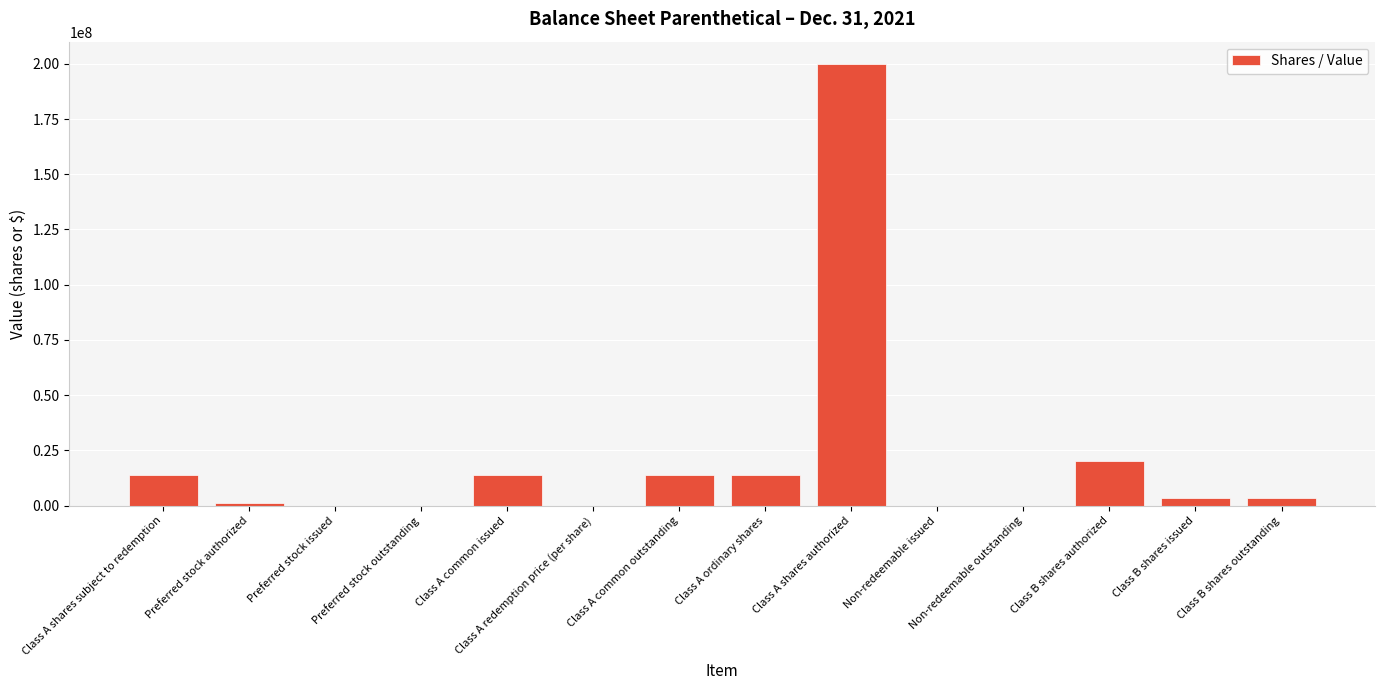

What is the greatest value displayed?

200000000.0